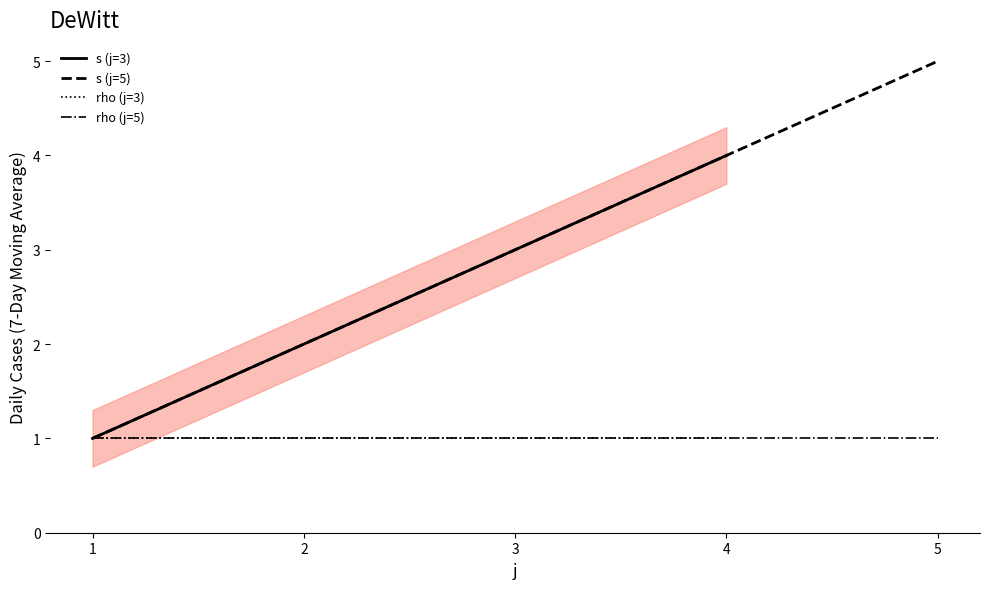

How many values are between 2 and 4?

3